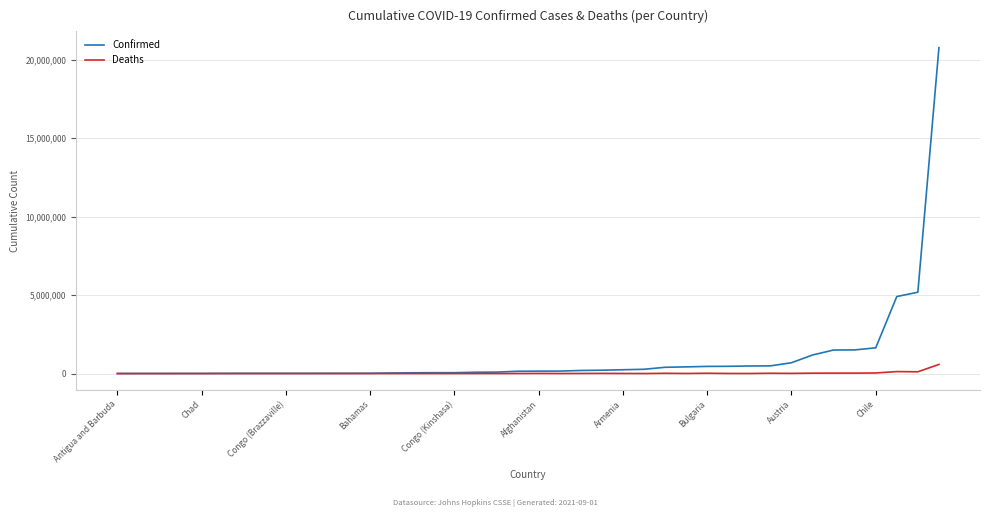

At how many categories does at least one series exceed 12112007?

1